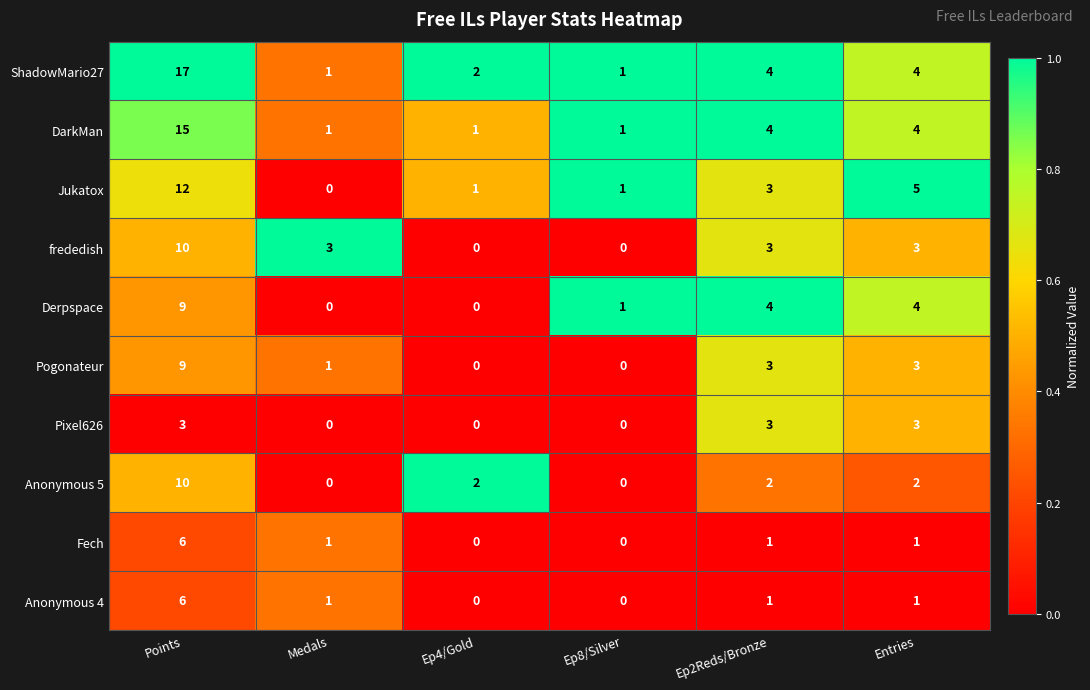

Which series has the largest total across all categories?

ShadowMario27